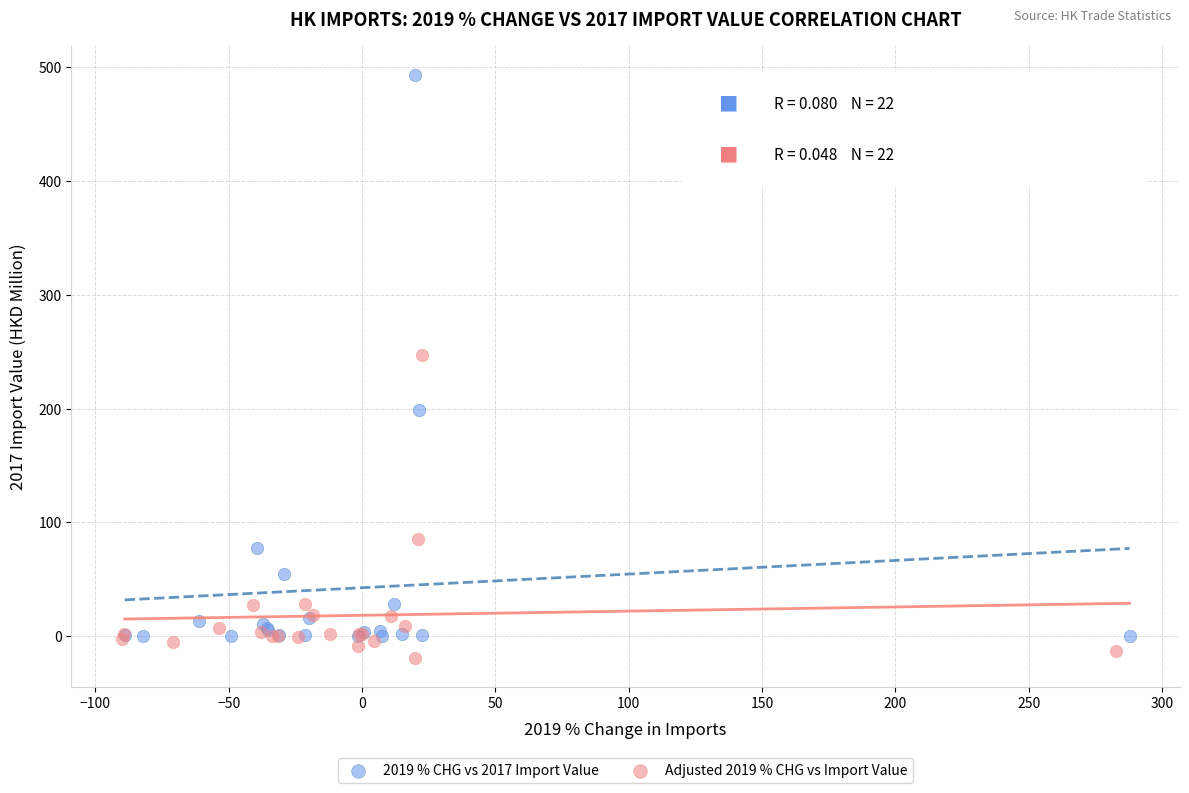

Which series has the widest spread of Y values?

2019 % CHG vs 2017 Import Value